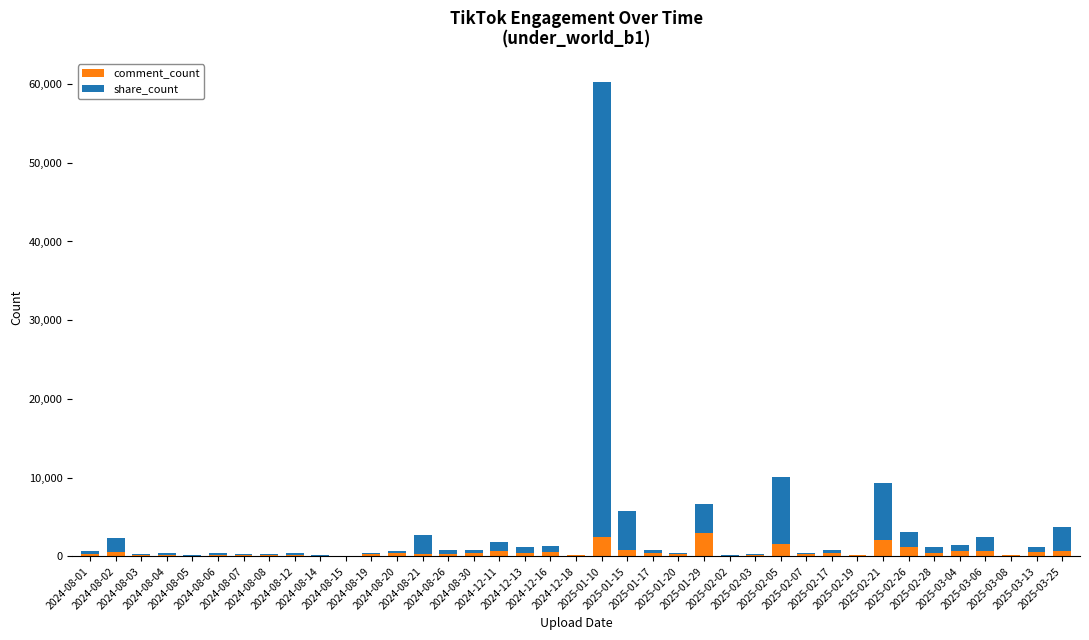

How many series are shown in this chart?

2